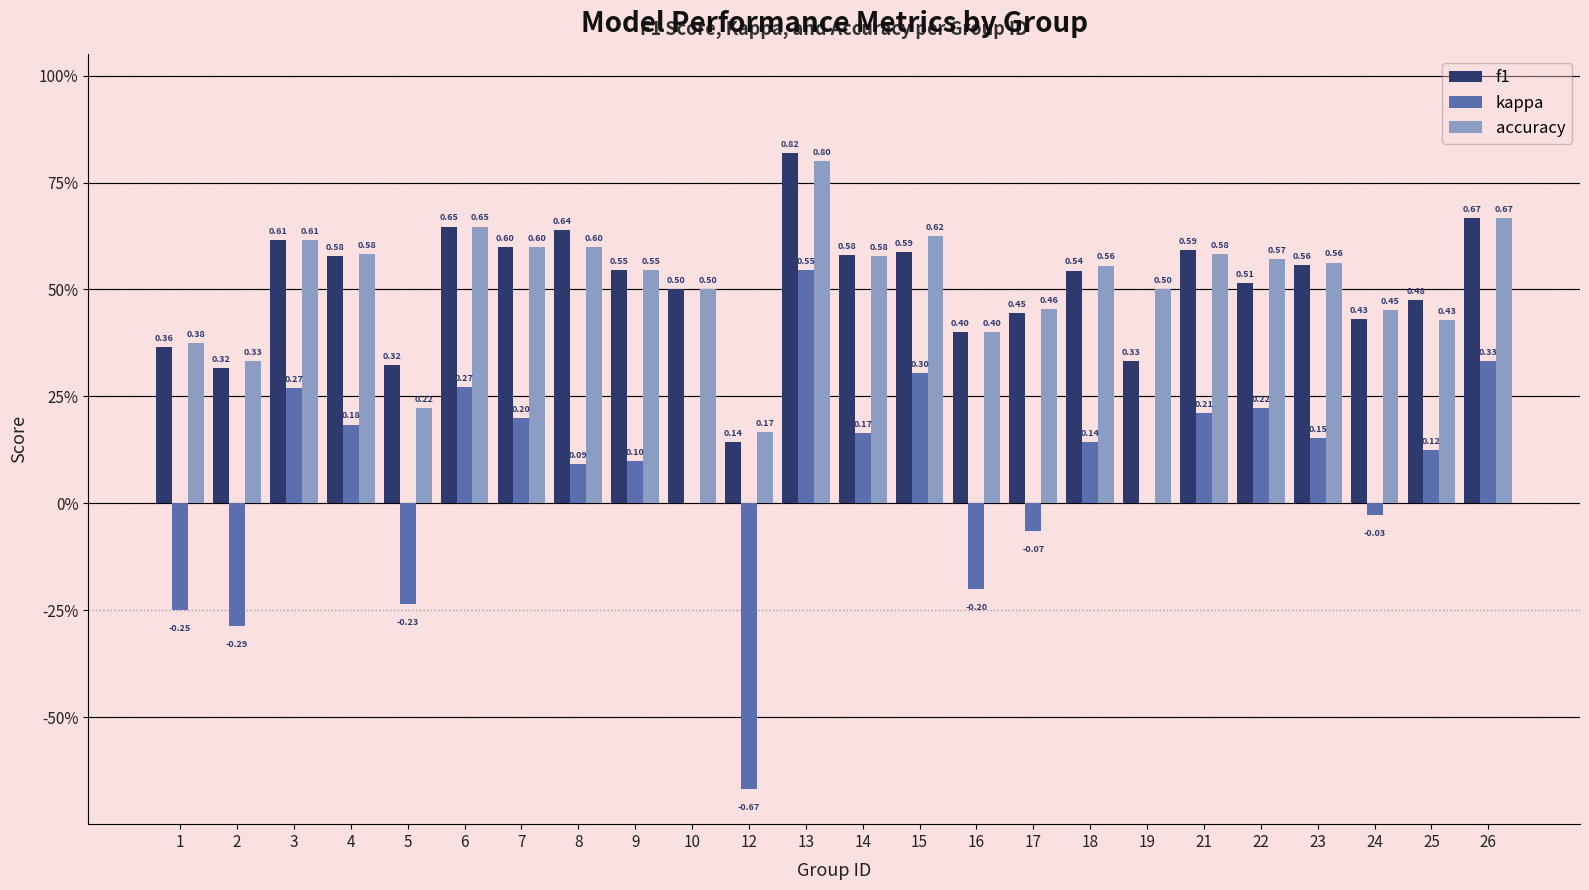

What are all the series names shown in the legend?

f1, kappa, accuracy